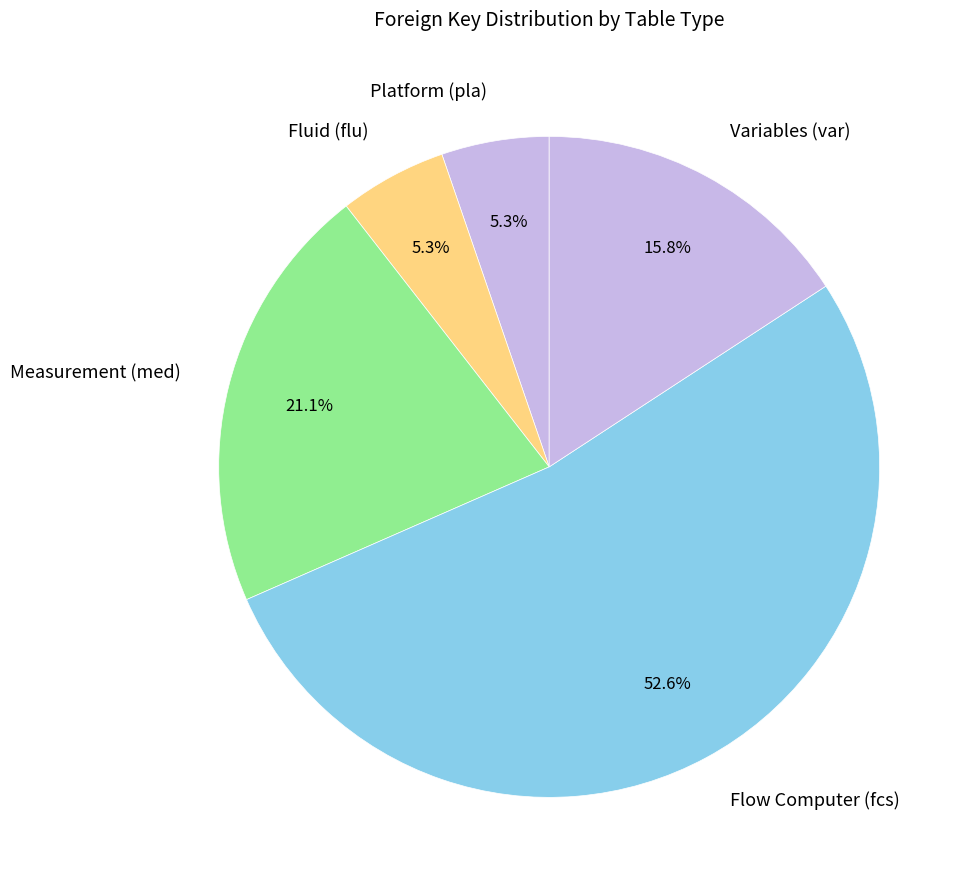

Does Flow Computer (fcs) represent more than half of the total?

Yes